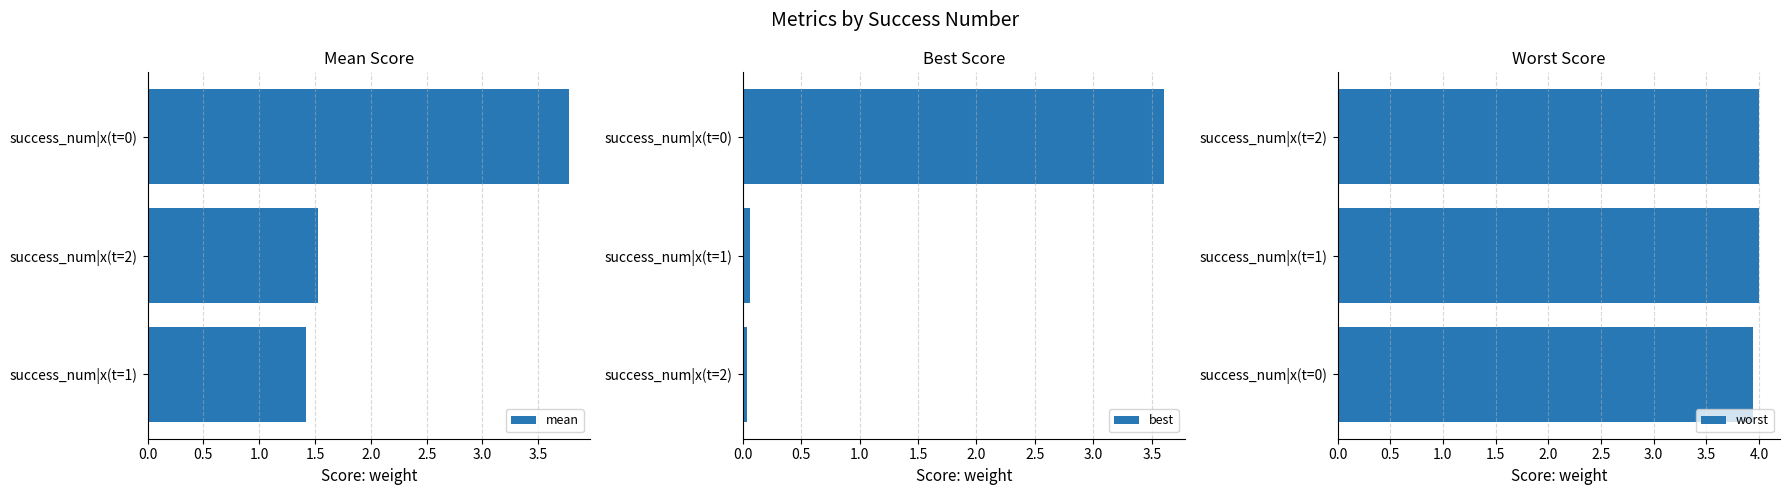

What is the highest value of the best series?

3.6